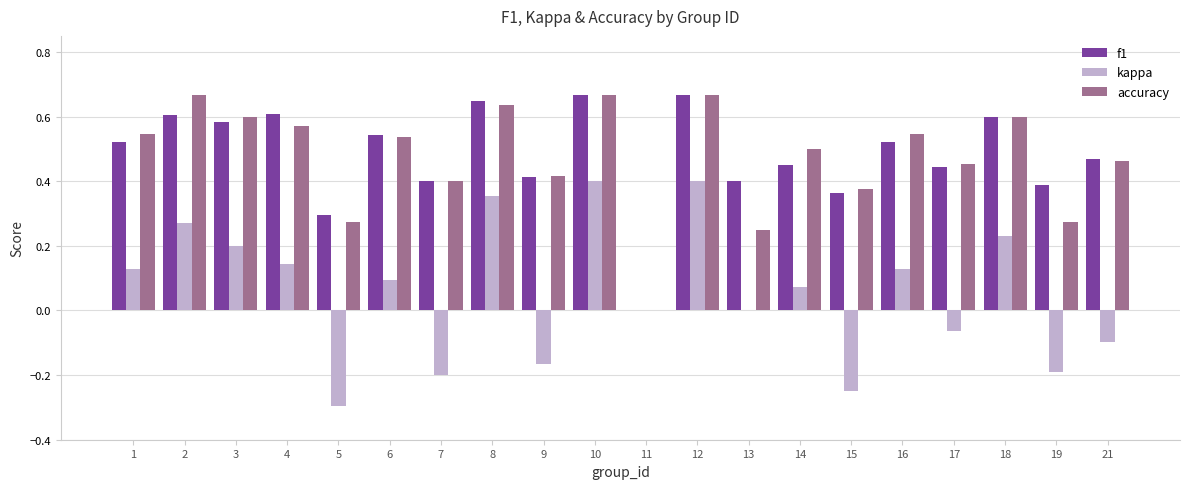

Is it true that f1 equals 0.4 at 19?

True